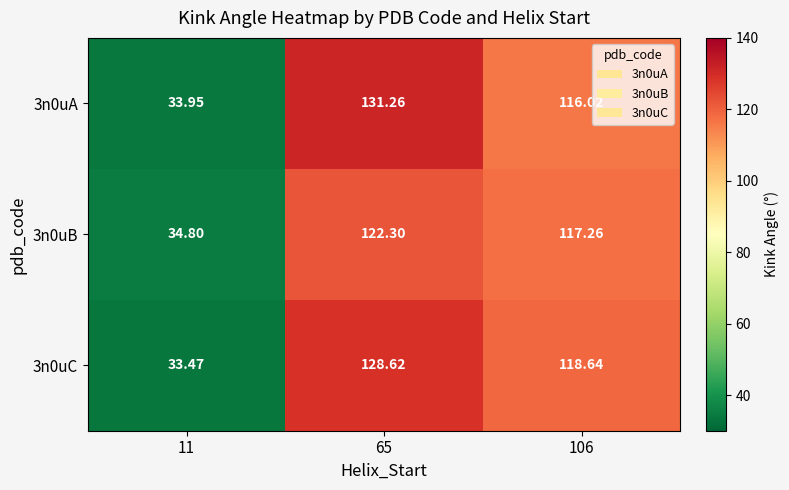

Is the value of 3n0uB at 106 greater than the value of 3n0uC at 11?

Yes